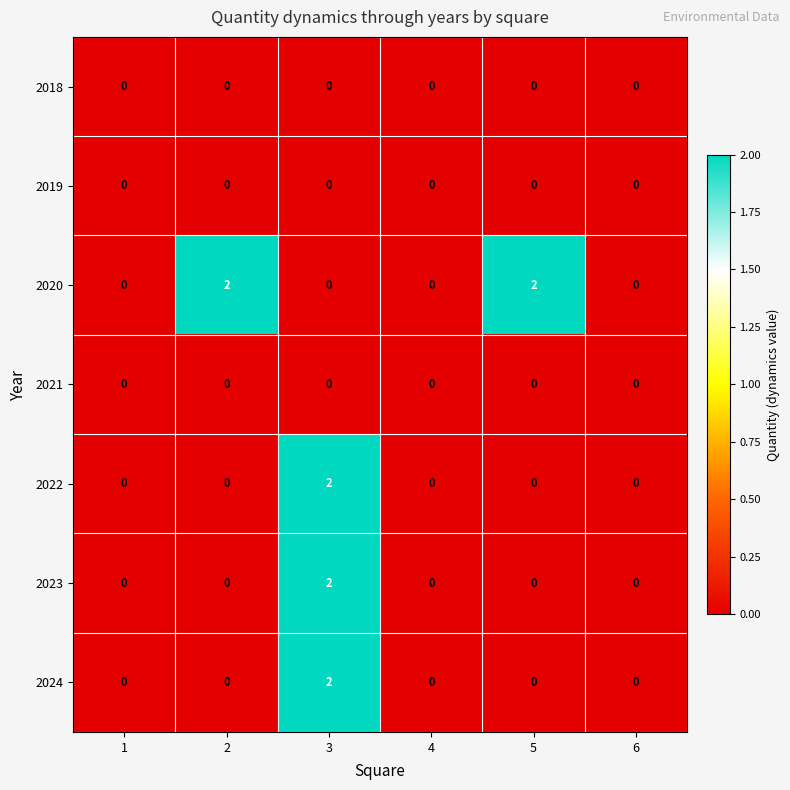

Count the 2024 values in the range 0 to 1.

5